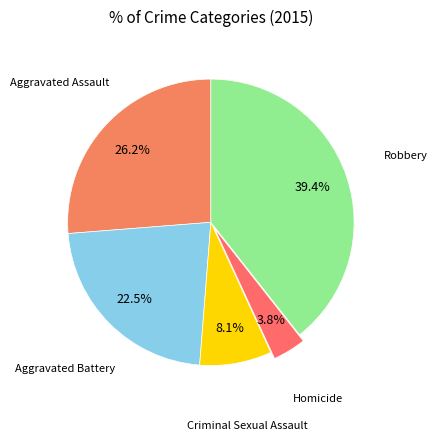

Count the number of slices in the pie.

5